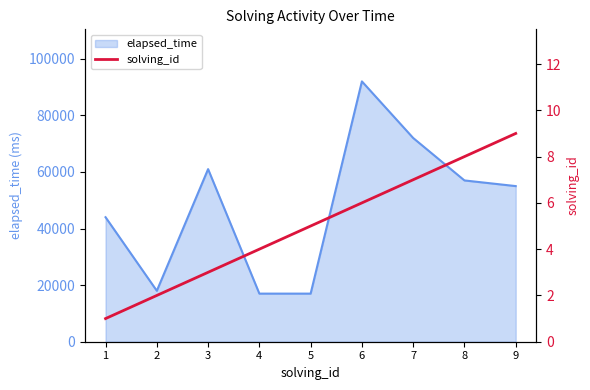

The value at 1 is 2. True or false?

False